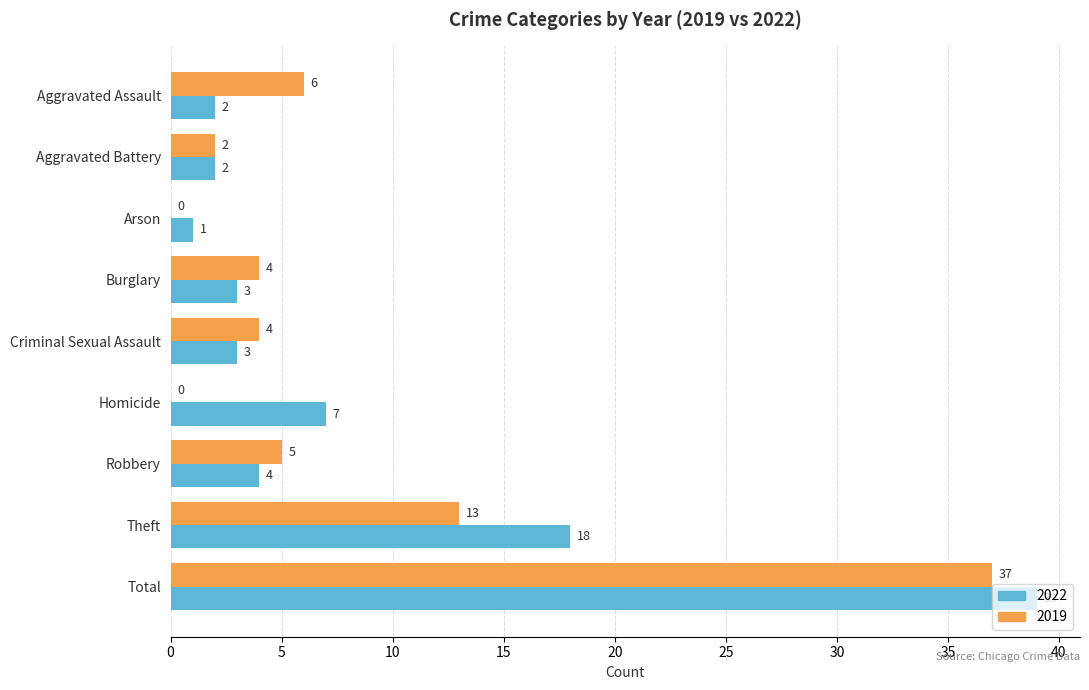

What is the greatest value displayed?

39